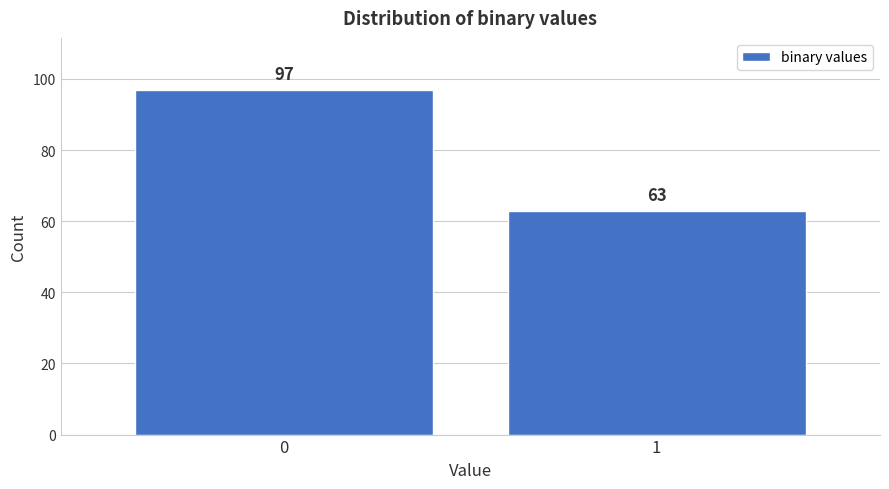

Reading left to right, transcribe all the data shown in this chart.

0=97	1=63